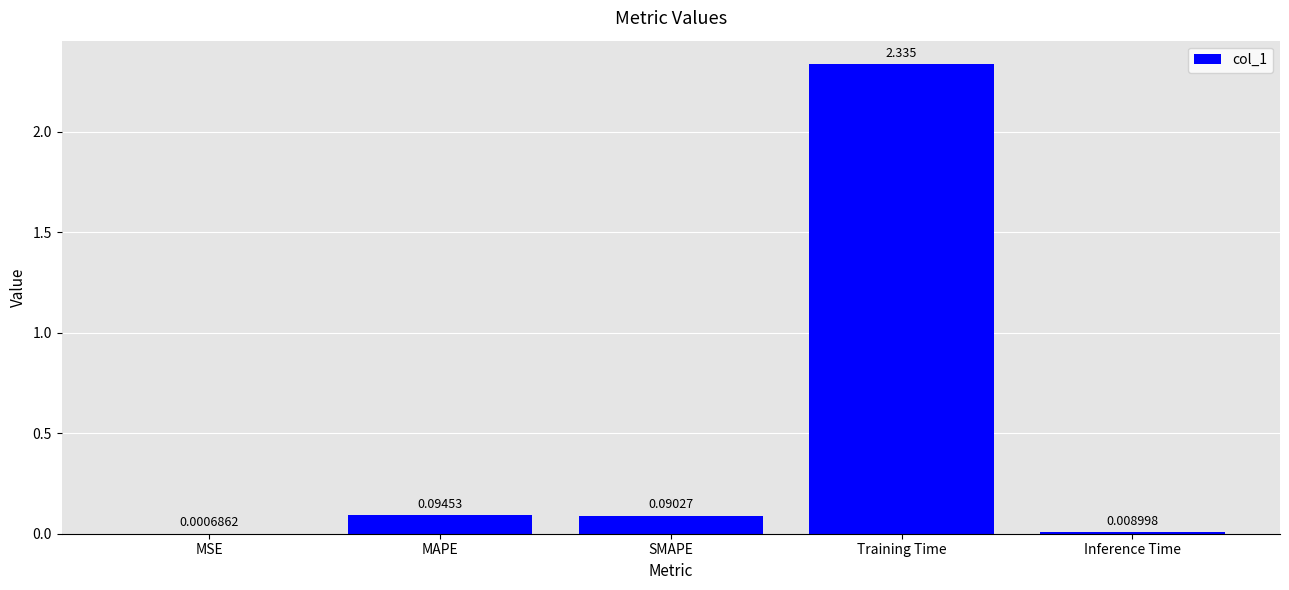

Which category has the highest value across all series?

Training Time